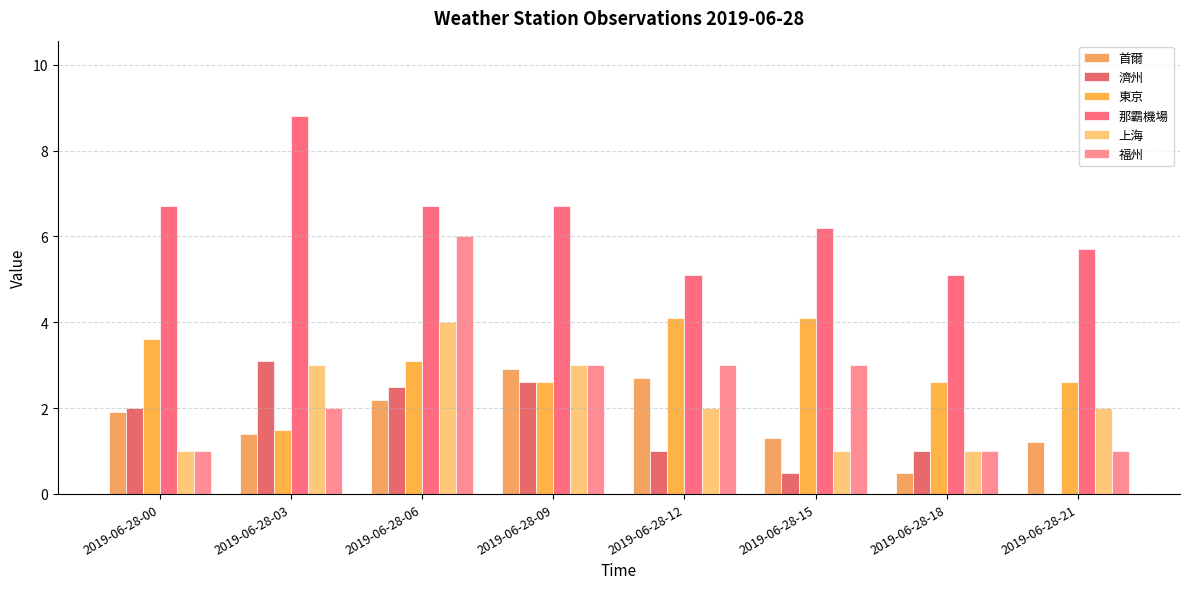

The 首爾 series shows 4.2 at 2019-06-28-12. True or false?

False